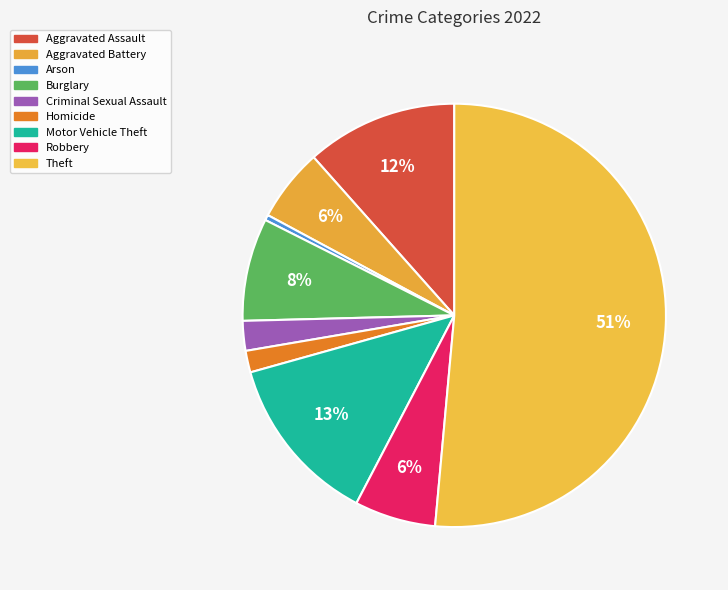

Is the sum of Aggravated Battery and Aggravated Assault greater than half?

No